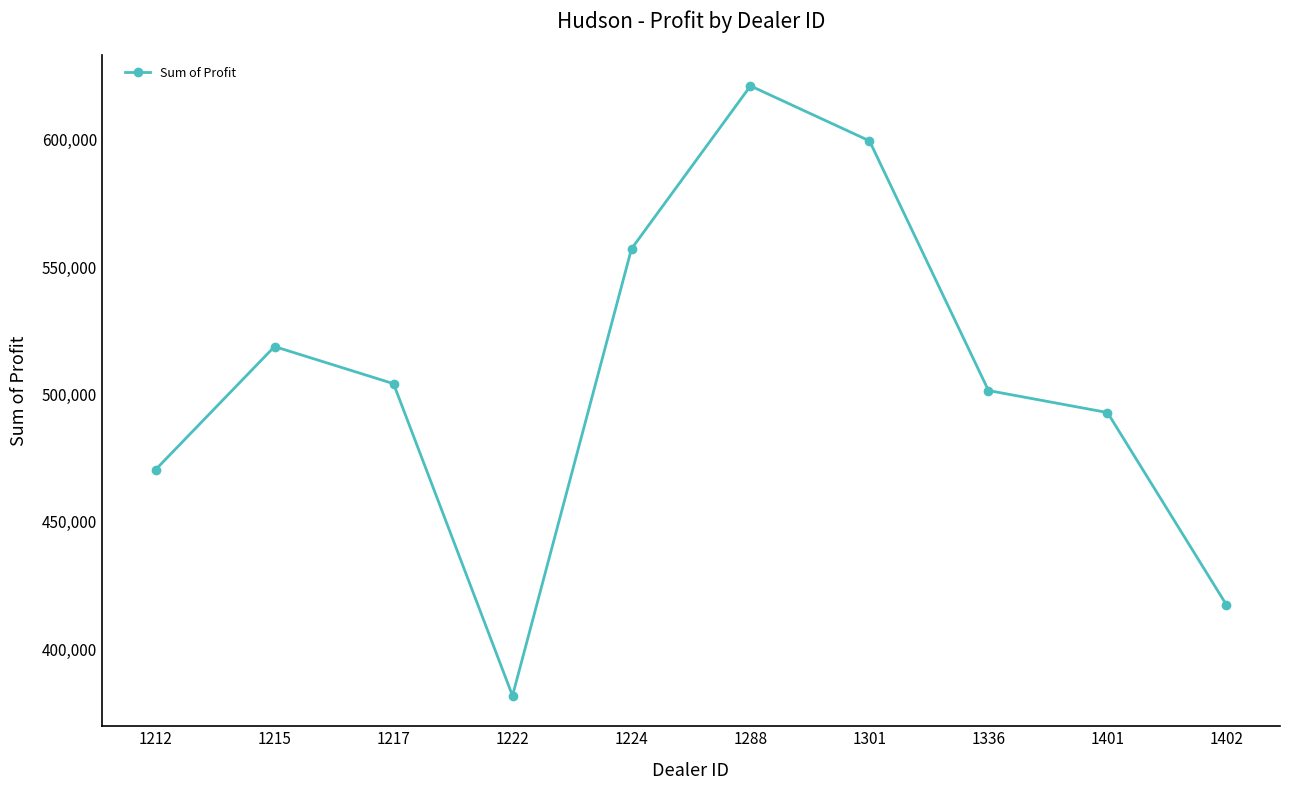

Rank the categories by value from lowest to highest.

1222, 1402, 1212, 1401, 1336, 1217, 1215, 1224, 1301, 1288